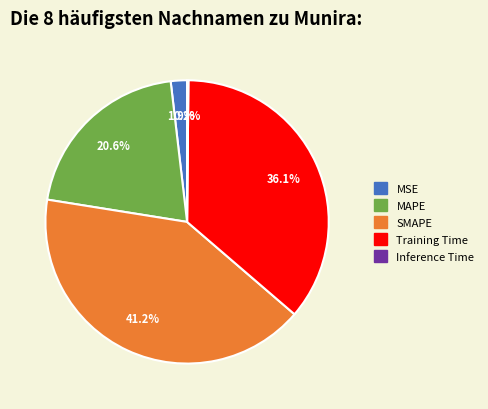

How much of the chart is everything except Training Time?

63.9%